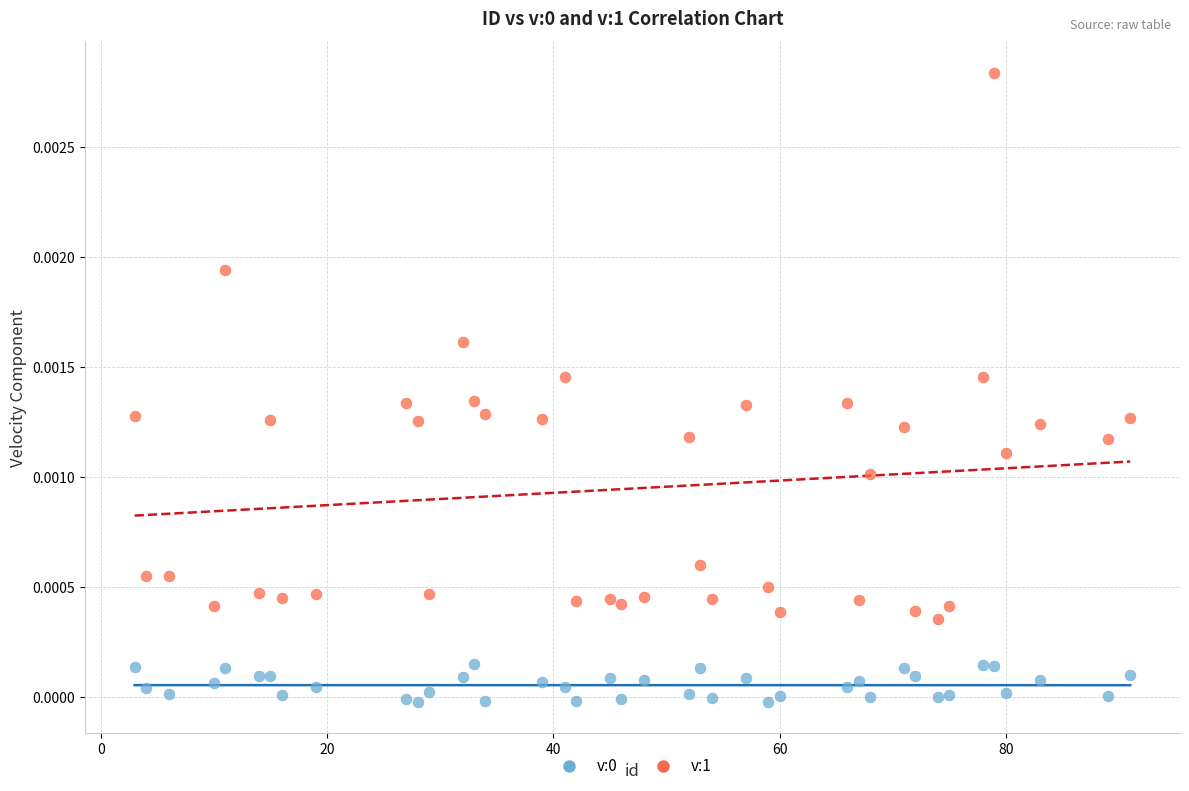

Which series reaches the maximum Y coordinate?

v:1